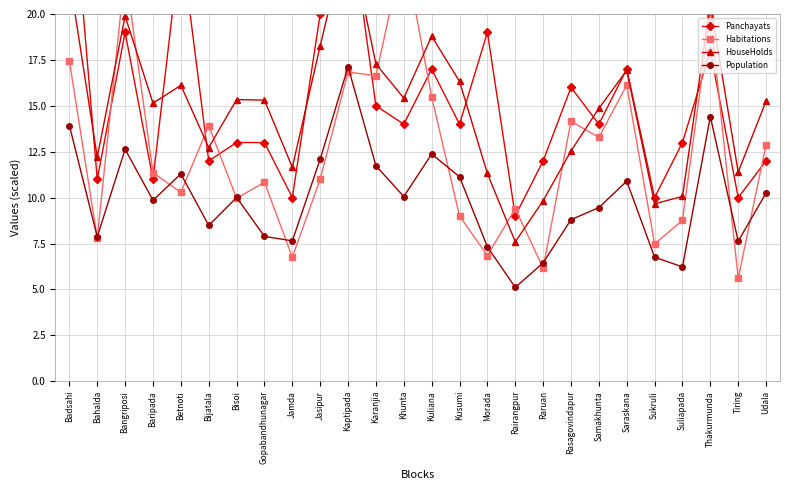

Reading left to right, transcribe all the data shown in this chart.

Panchayats: 29.0	11.0	19.0	11.0	24.0	12.0	13.0	13.0	10.0	20.0	26.0	15.0	14.0	17.0	14.0	19.0	9.0	12.0	16.0	14.0	17.0	10.0	13.0	18.0	10.0	12.0
Habitations: 17.4	7.8	22.4	11.4	10.3	13.9	10.0	10.8	6.8	11.0	16.8	16.6	23.6	15.5	9.0	6.8	9.4	6.2	14.2	13.3	16.1	7.5	8.8	20.0	5.6	12.9
HouseHolds: 22.0	12.2	19.9	15.1	16.1	12.7	15.3	15.3	11.7	18.3	24.6	17.3	15.4	18.8	16.3	11.3	7.6	9.8	12.5	14.9	16.9	9.7	10.1	20.6	11.4	15.3
Population: 13.9	7.9	12.6	9.9	11.3	8.5	10.0	7.9	7.6	12.1	17.1	11.7	10.1	12.4	11.1	7.3	5.1	6.4	8.8	9.5	10.9	6.8	6.2	14.4	7.6	10.3